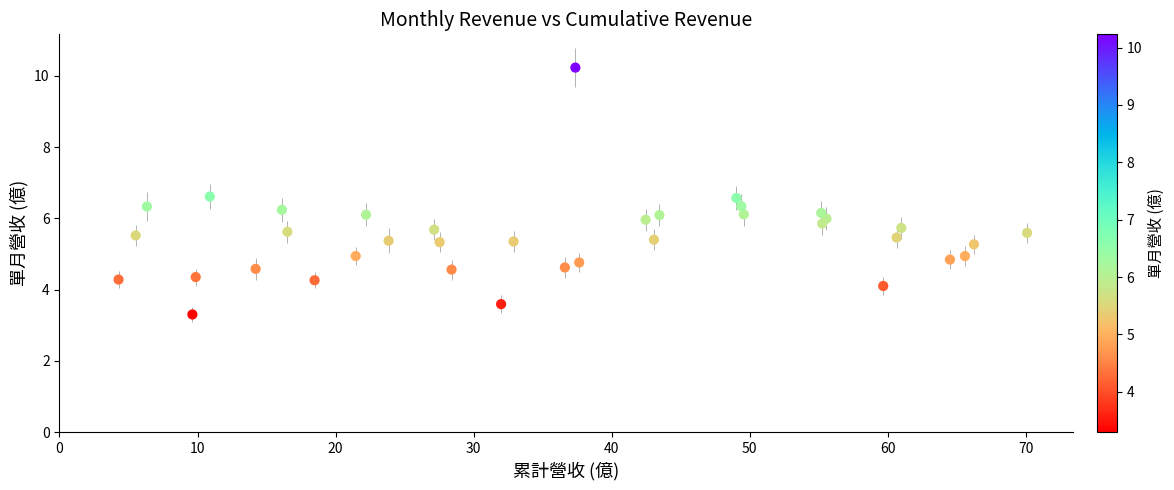

What is the range of Y values (max minus min)?

6.9